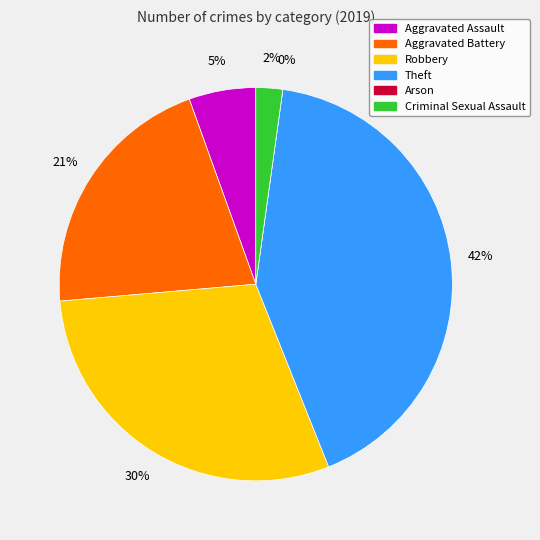

Rank the categories by value from lowest to highest.

Arson, Criminal Sexual Assault, Aggravated Assault, Aggravated Battery, Robbery, Theft